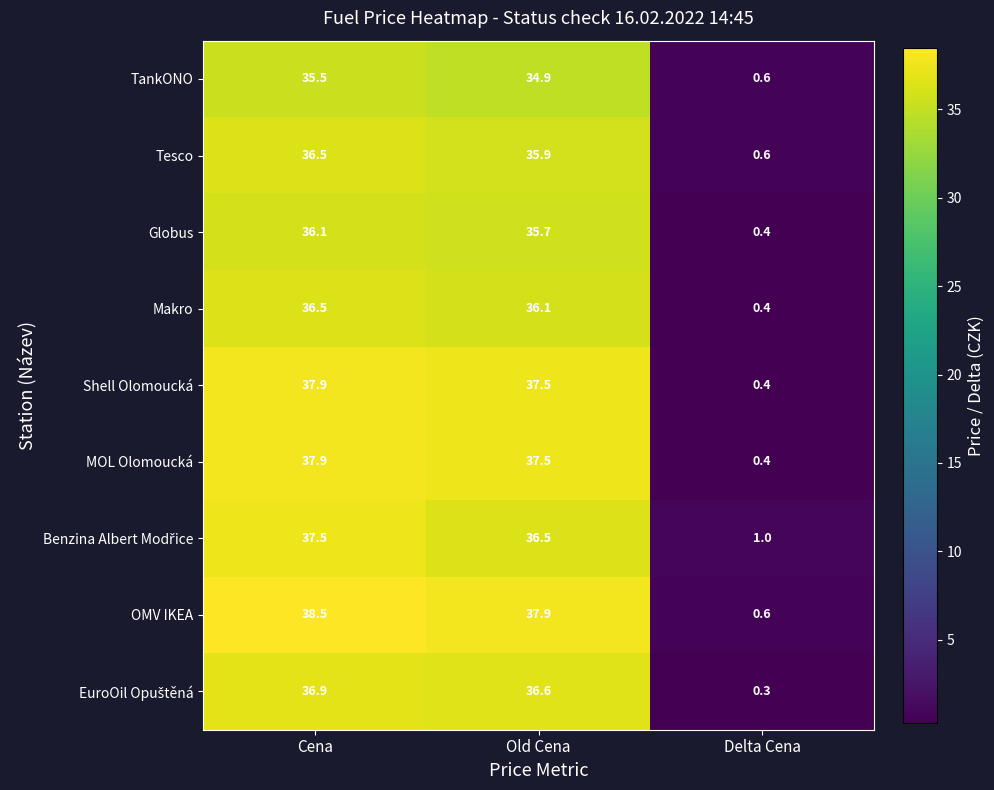

List the labels in order of Shell Olomoucká value, smallest first.

Delta Cena, Old Cena, Cena